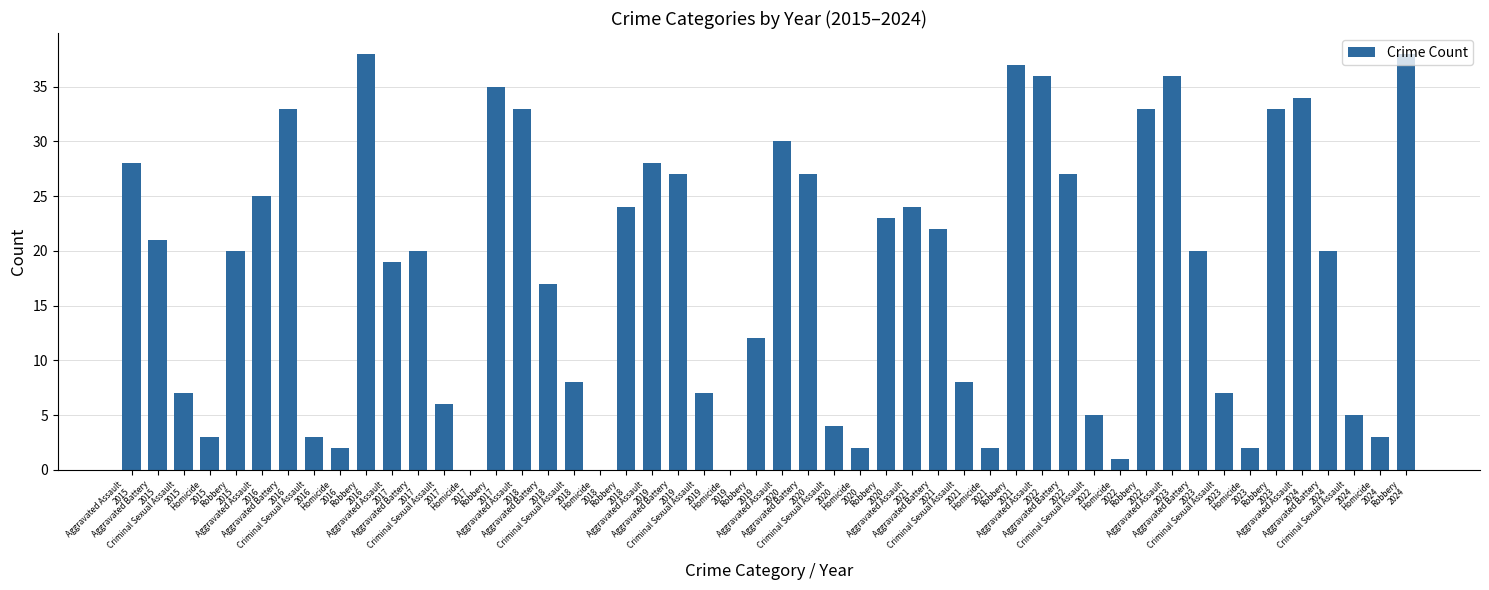

What is the greatest value displayed?

38